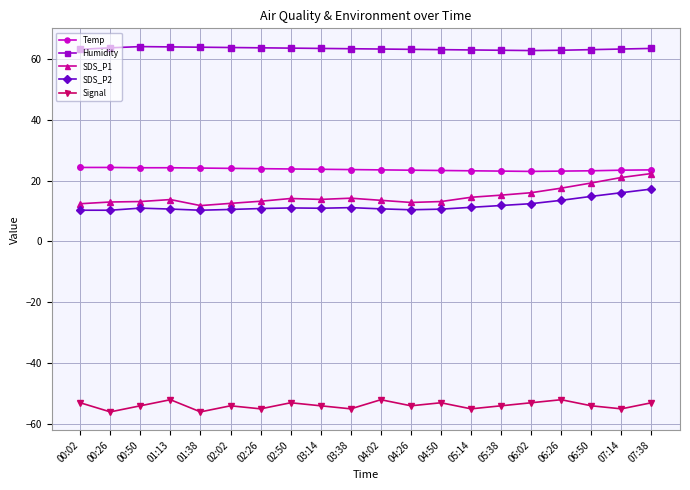

True or false: SDS_P1 and Signal cross at least once.

False